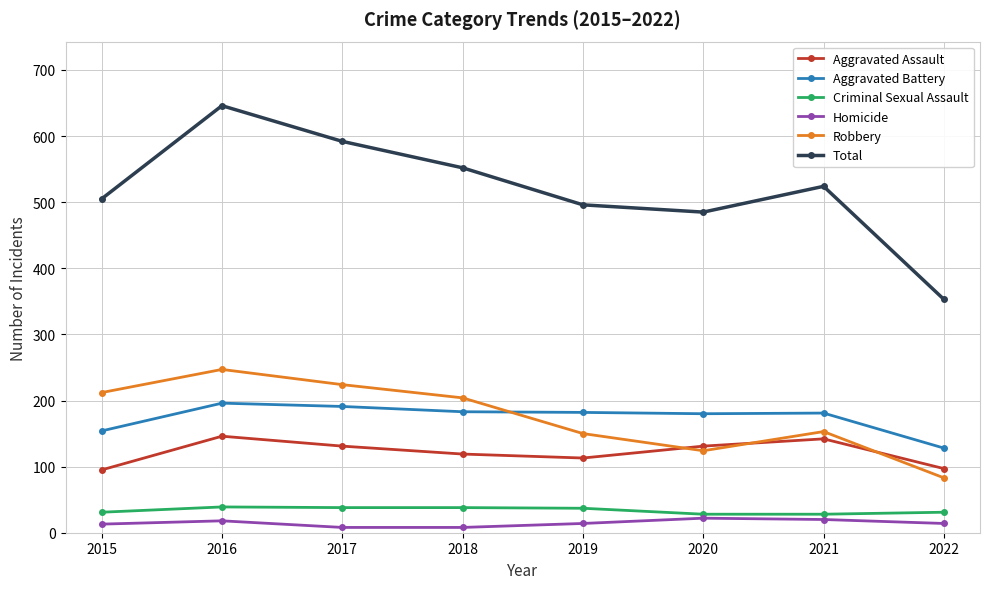

Is it true that Total equals 1053 at 2016?

False